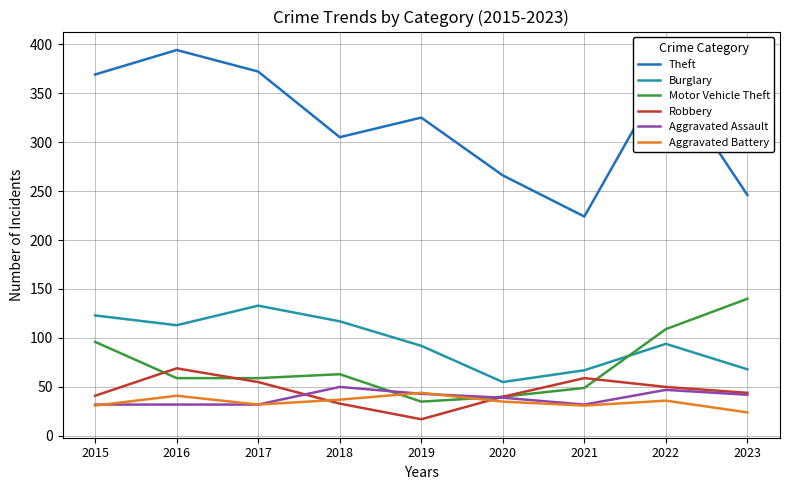

At which label does Theft reach its minimum?

2021